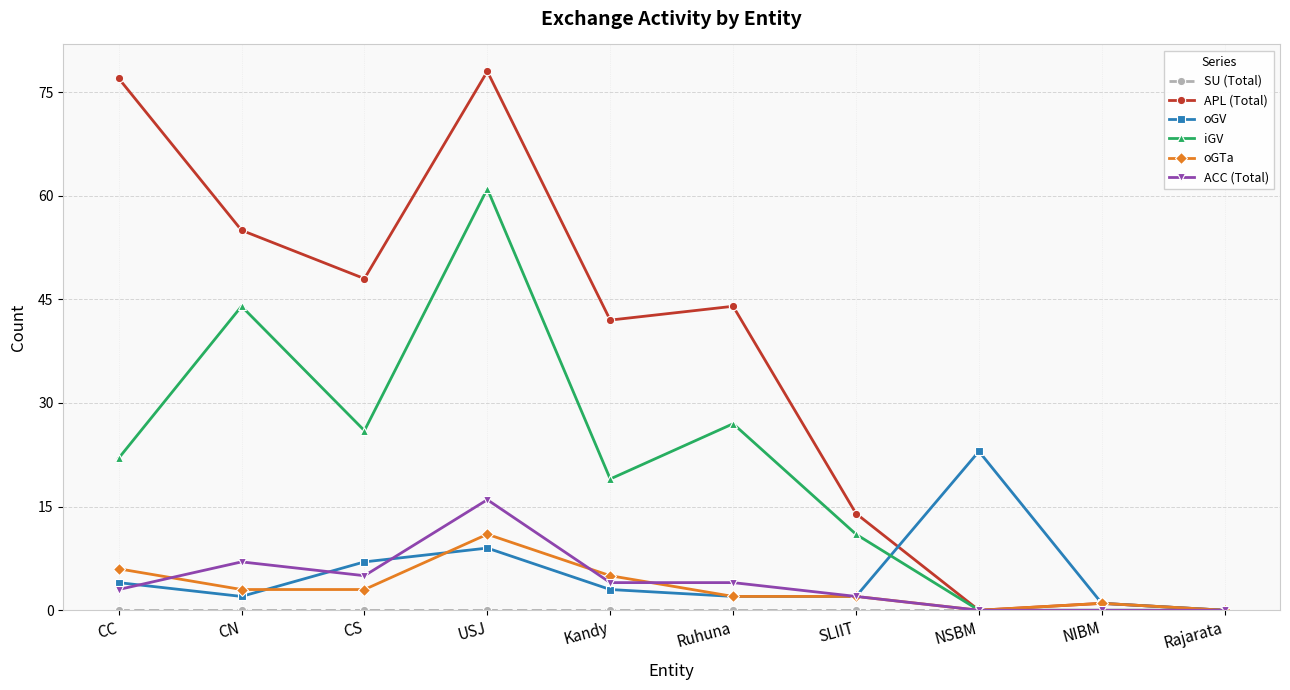

Where is ACC (Total) nearest to the value 8?

CN